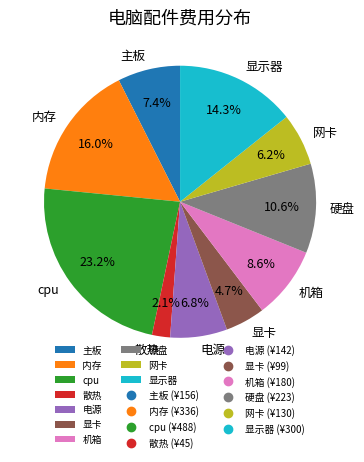

How many slices are in this pie chart?

10